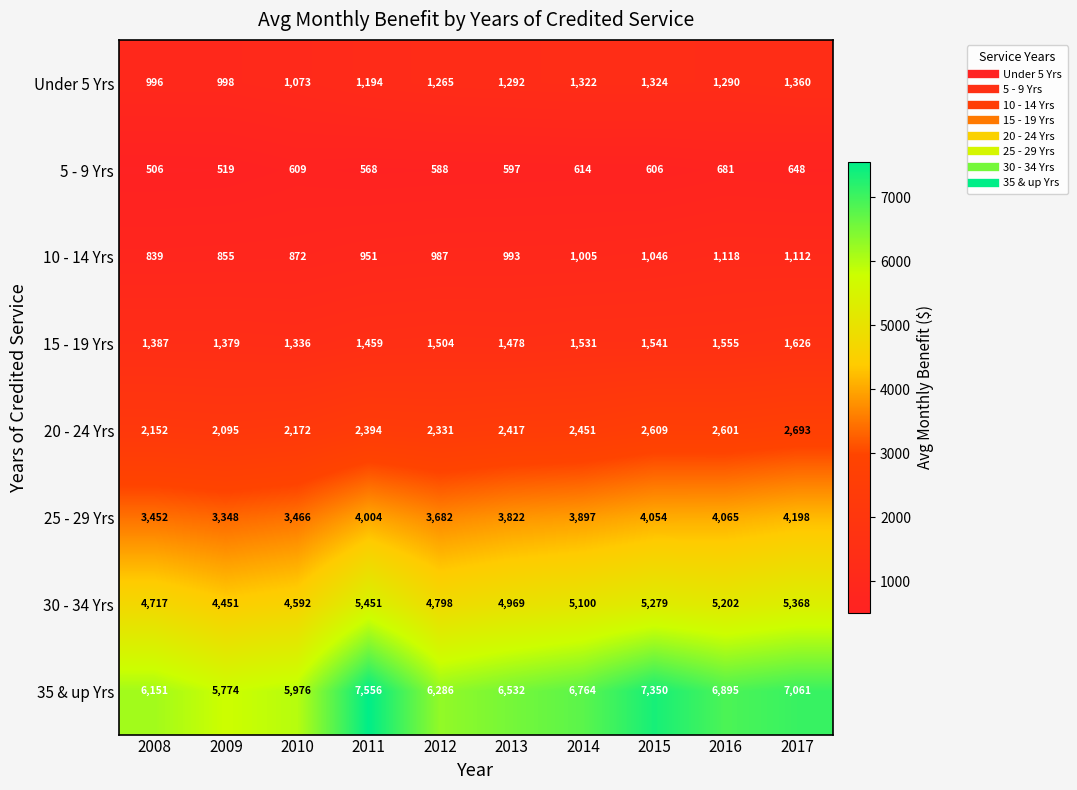

What is the difference between the maximum and minimum values in the 35 & up Yrs series?

1782